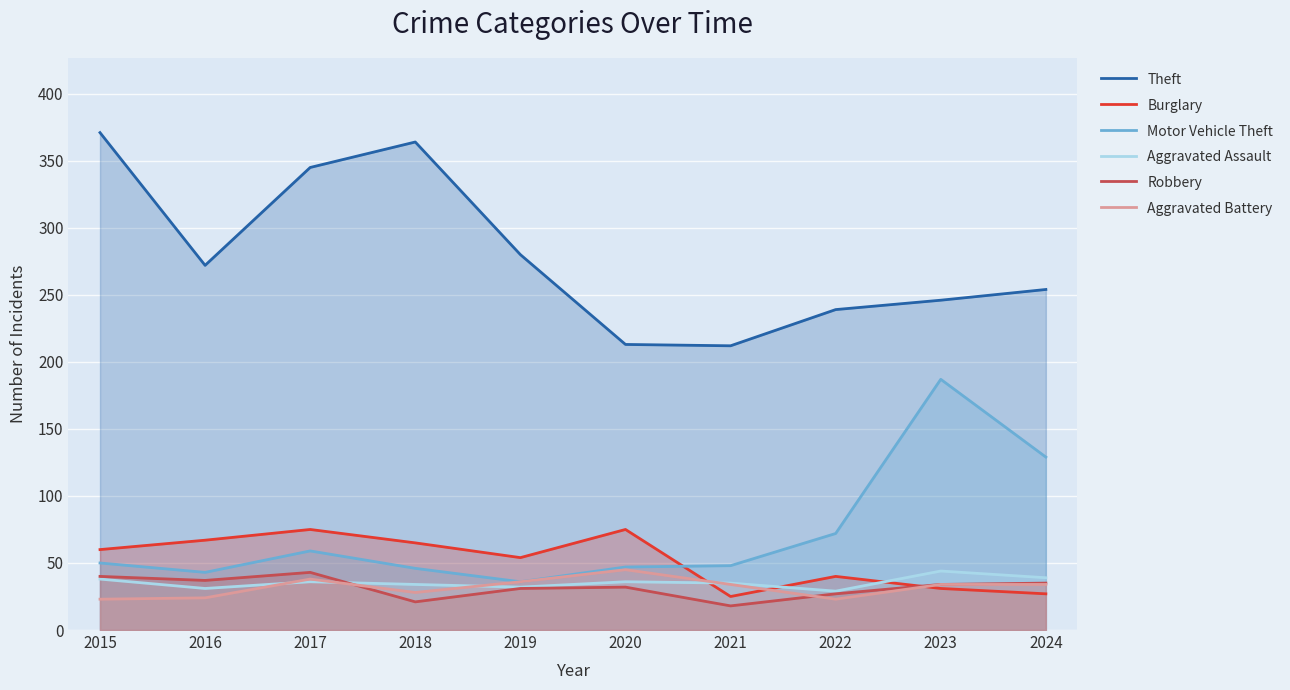

Which category has the highest value across all series?

2015